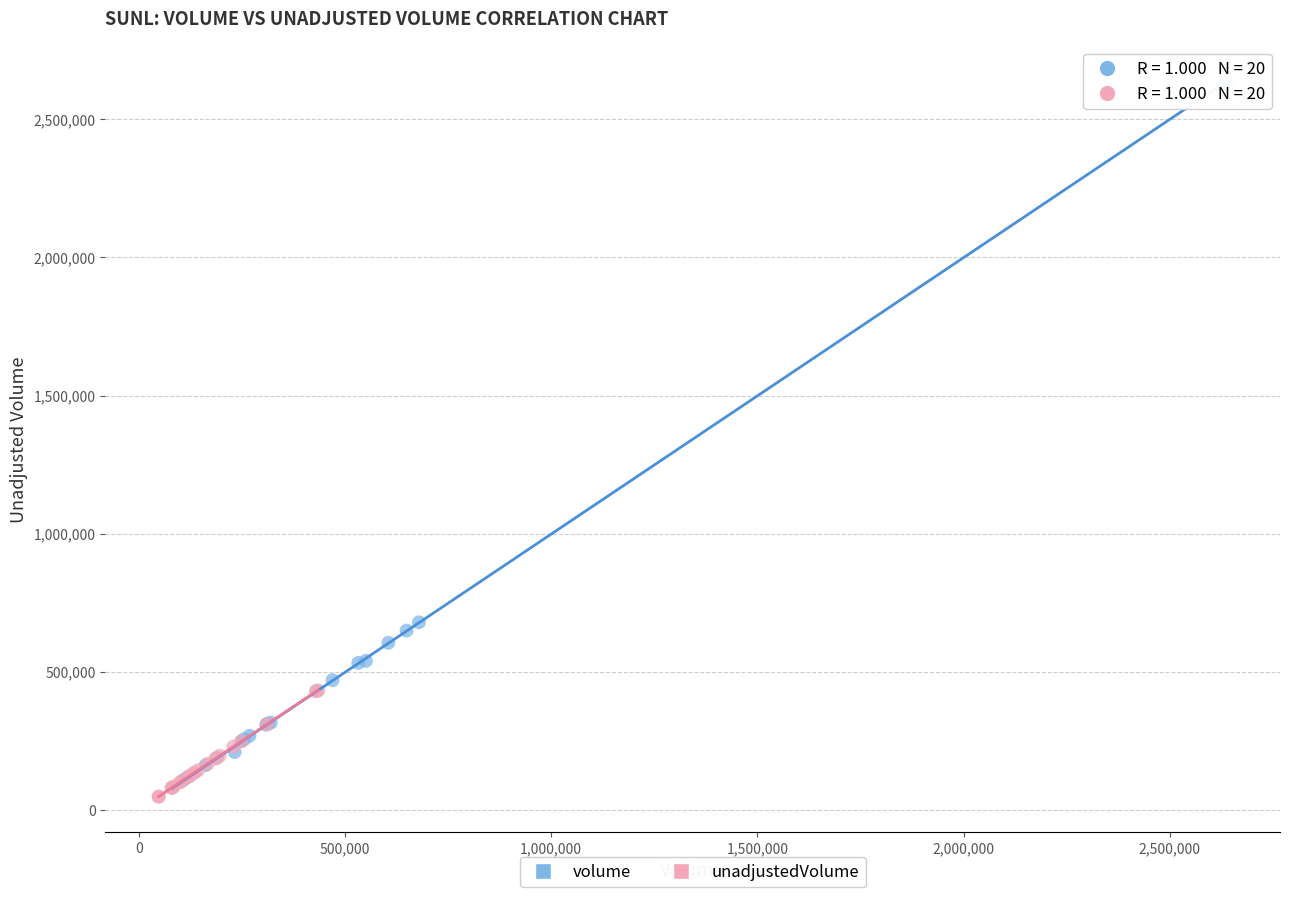

Which series reaches the maximum Y coordinate?

volume